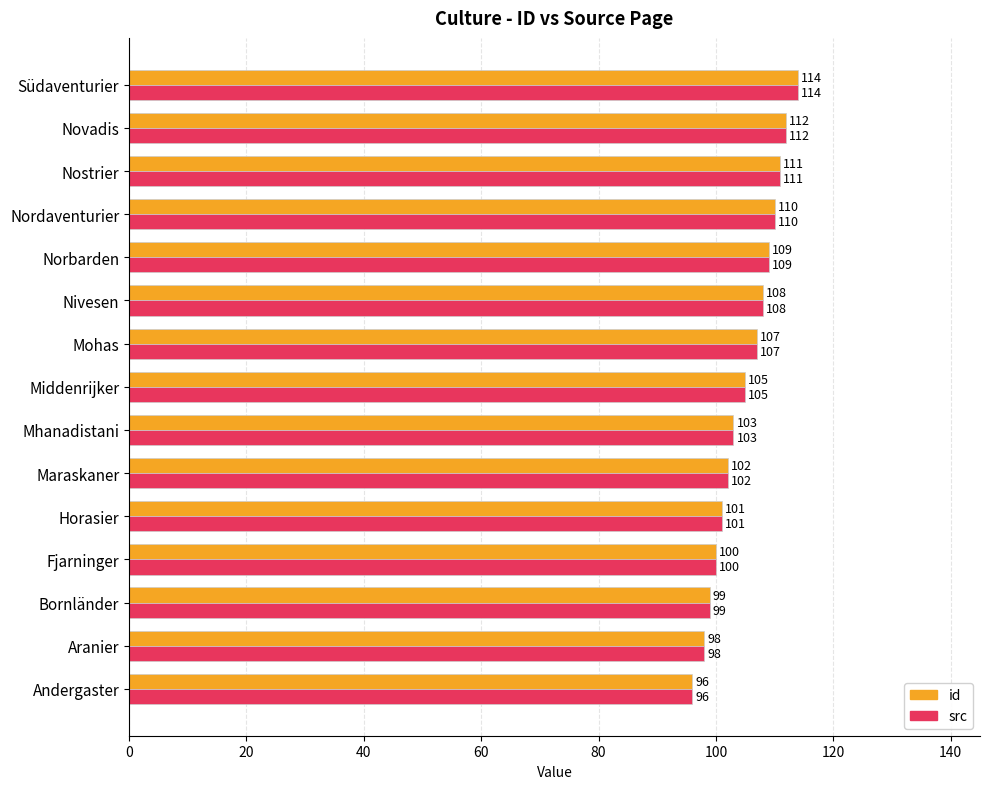

Rank the categories by id value from lowest to highest.

Andergaster, Aranier, Bornländer, Fjarninger, Horasier, Maraskaner, Mhanadistani, Middenrijker, Mohas, Nivesen, Norbarden, Nordaventurier, Nostrier, Novadis, Südaventurier